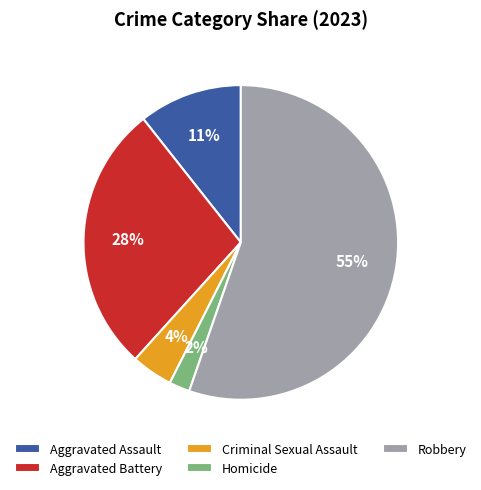

Is it true that Aggravated Battery is 35% of the pie?

False